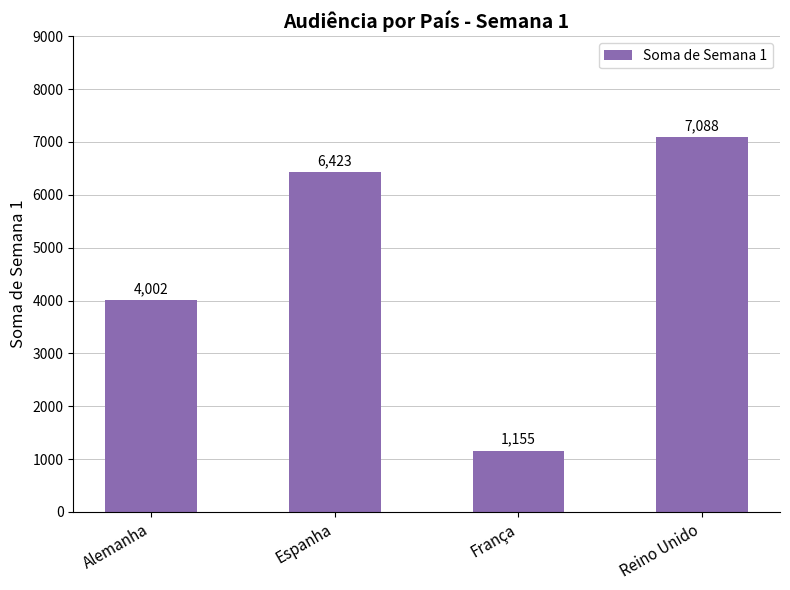

Count the values in the range 4002 to 7088.

3